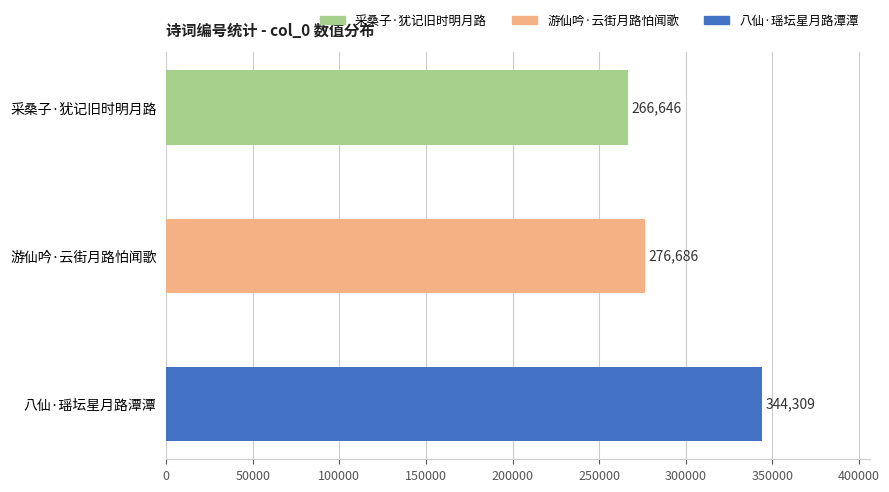

Read the value at 游仙吟·云街月路怕闻歌, to the nearest 10.

276690